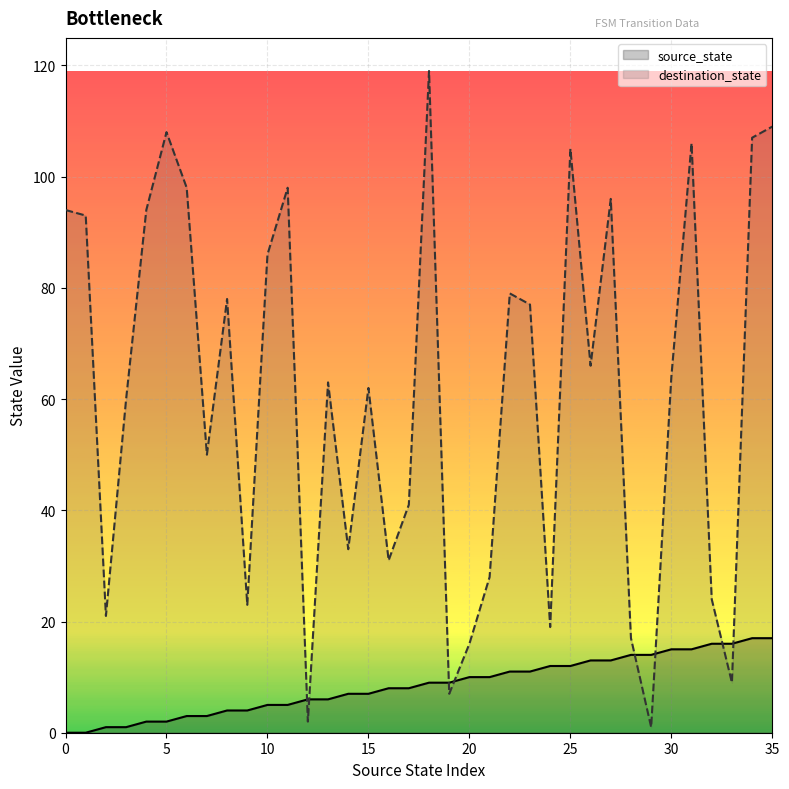

What is the difference between the highest and lowest values at 15?

55